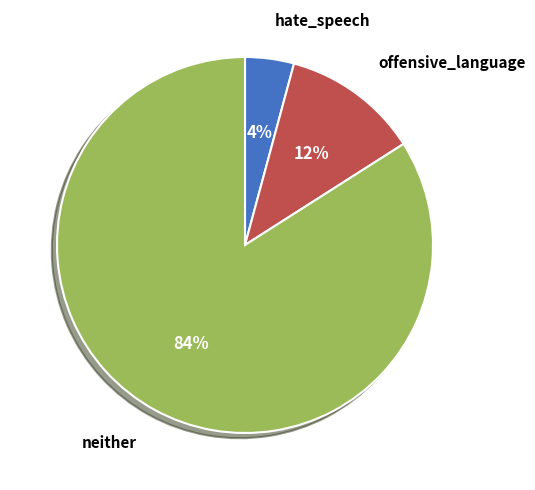

Is there any slice that represents more than half of the pie?

Yes